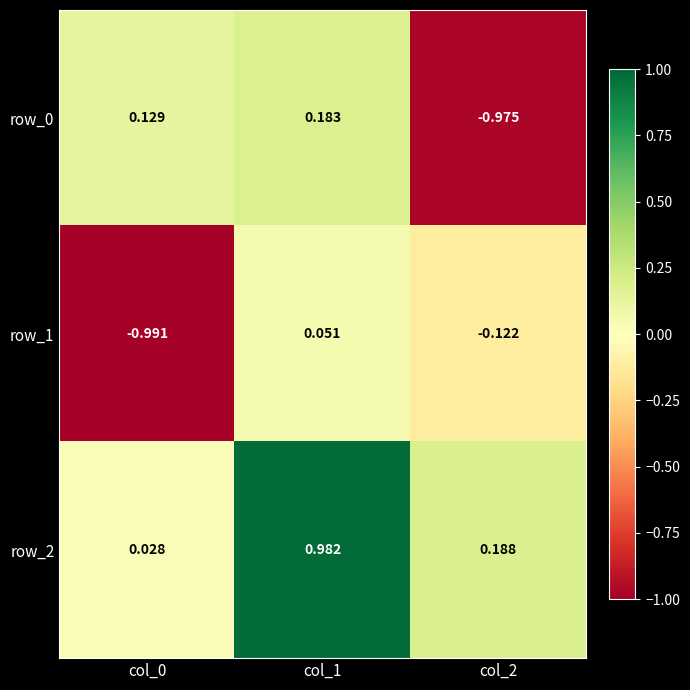

Is the value of row_2 at col_2 greater than the value of row_0 at col_1?

Yes